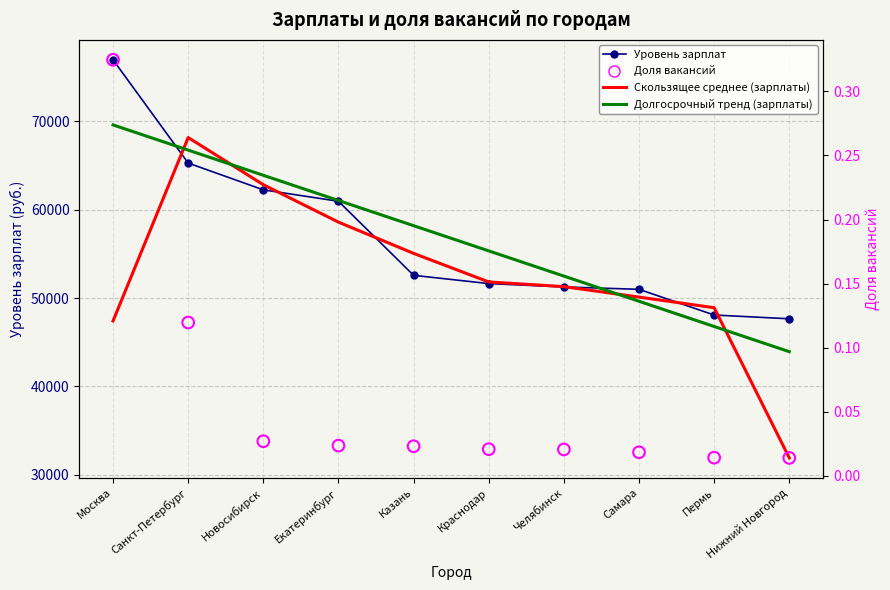

Which series contains the highest Y value?

Уровень зарплат